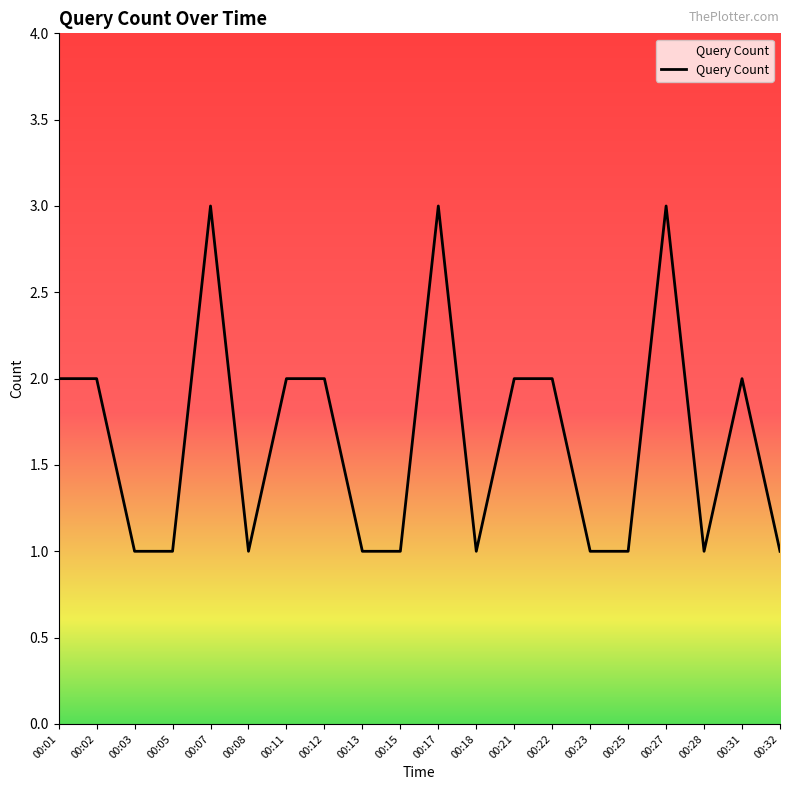

What is the greatest value displayed?

3